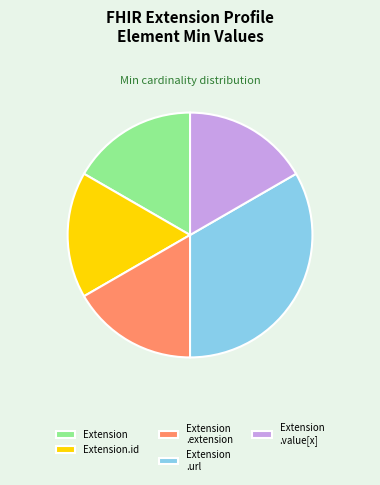

Which slice is the largest?

Extension .url